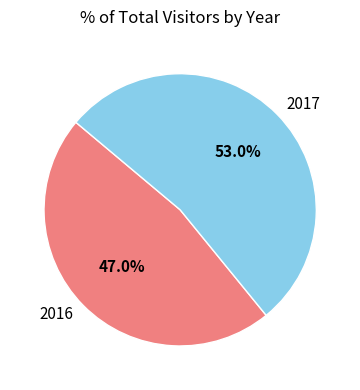

Between 2017 and 2016, which is larger?

2017